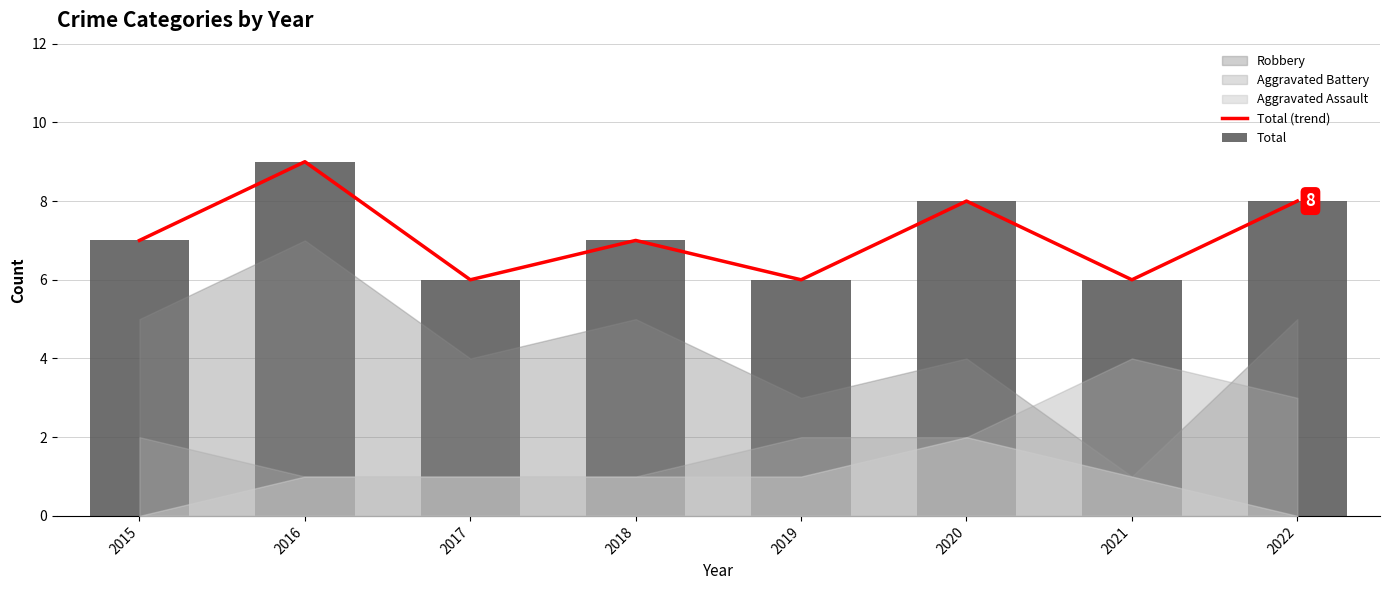

What is the total value across all series at 2021?

12